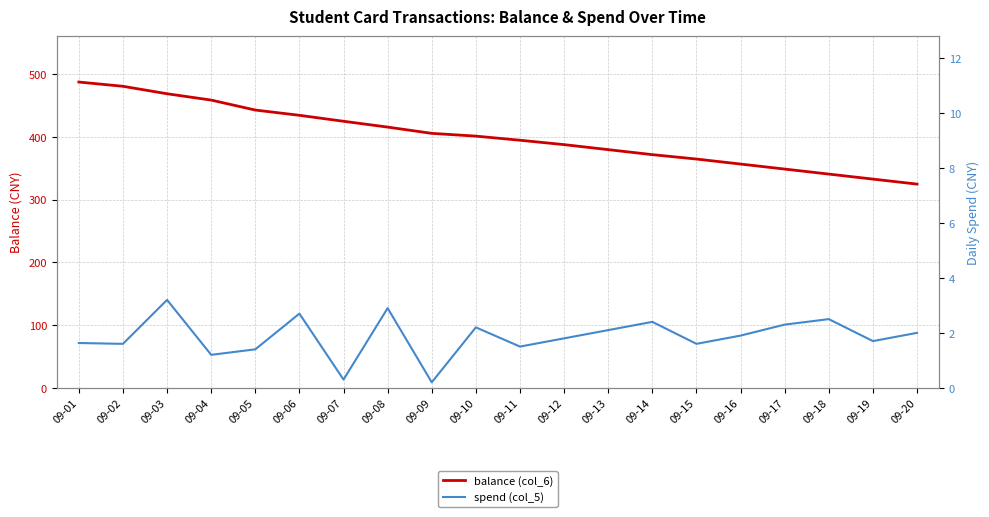

What is the difference between the balance (col_6) values at 09-15 and 09-12?

23.0